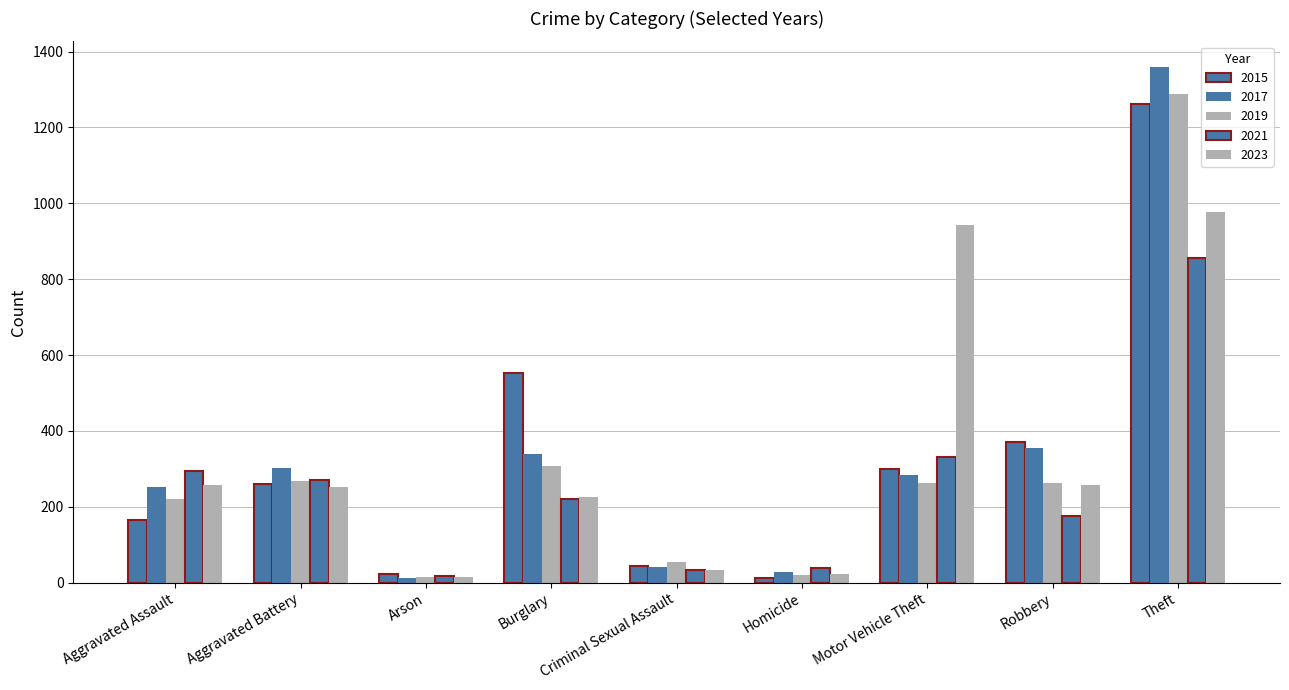

Reading left to right, extract all data points from this chart.

2015: 164	259	22	552	43	13	299	372	1263
2017: 251	303	12	339	41	27	285	356	1359
2019: 220	267	16	308	55	21	262	263	1288
2021: 295	270	18	220	33	38	332	175	856
2023: 258	253	14	225	34	22	943	257	976